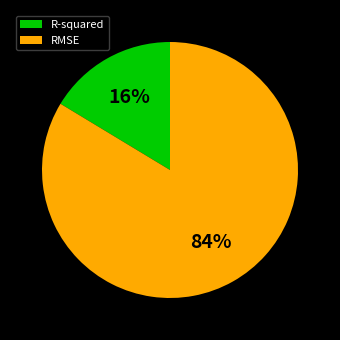

Do RMSE and R-squared together represent more than half of the pie?

Yes